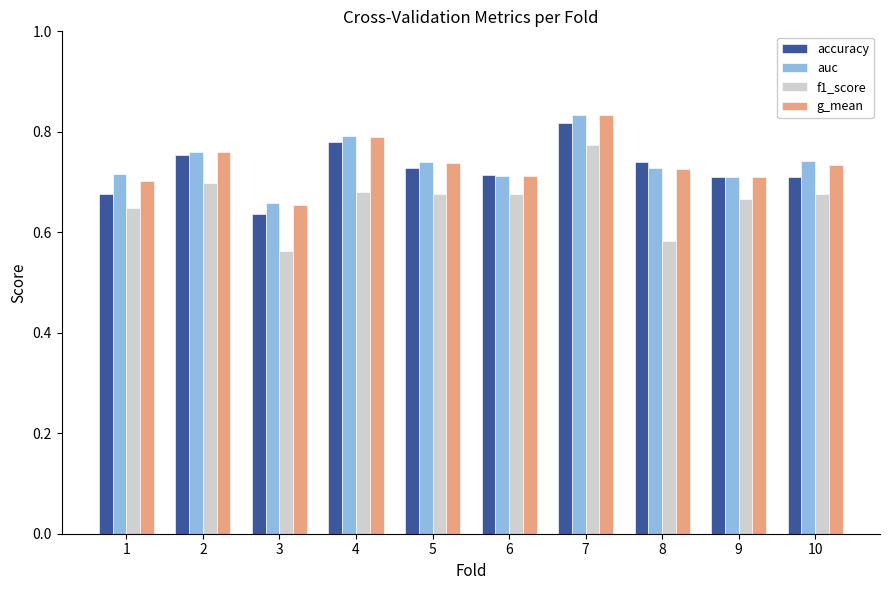

True or false: g_mean has a value of 0.7 at 9.

True